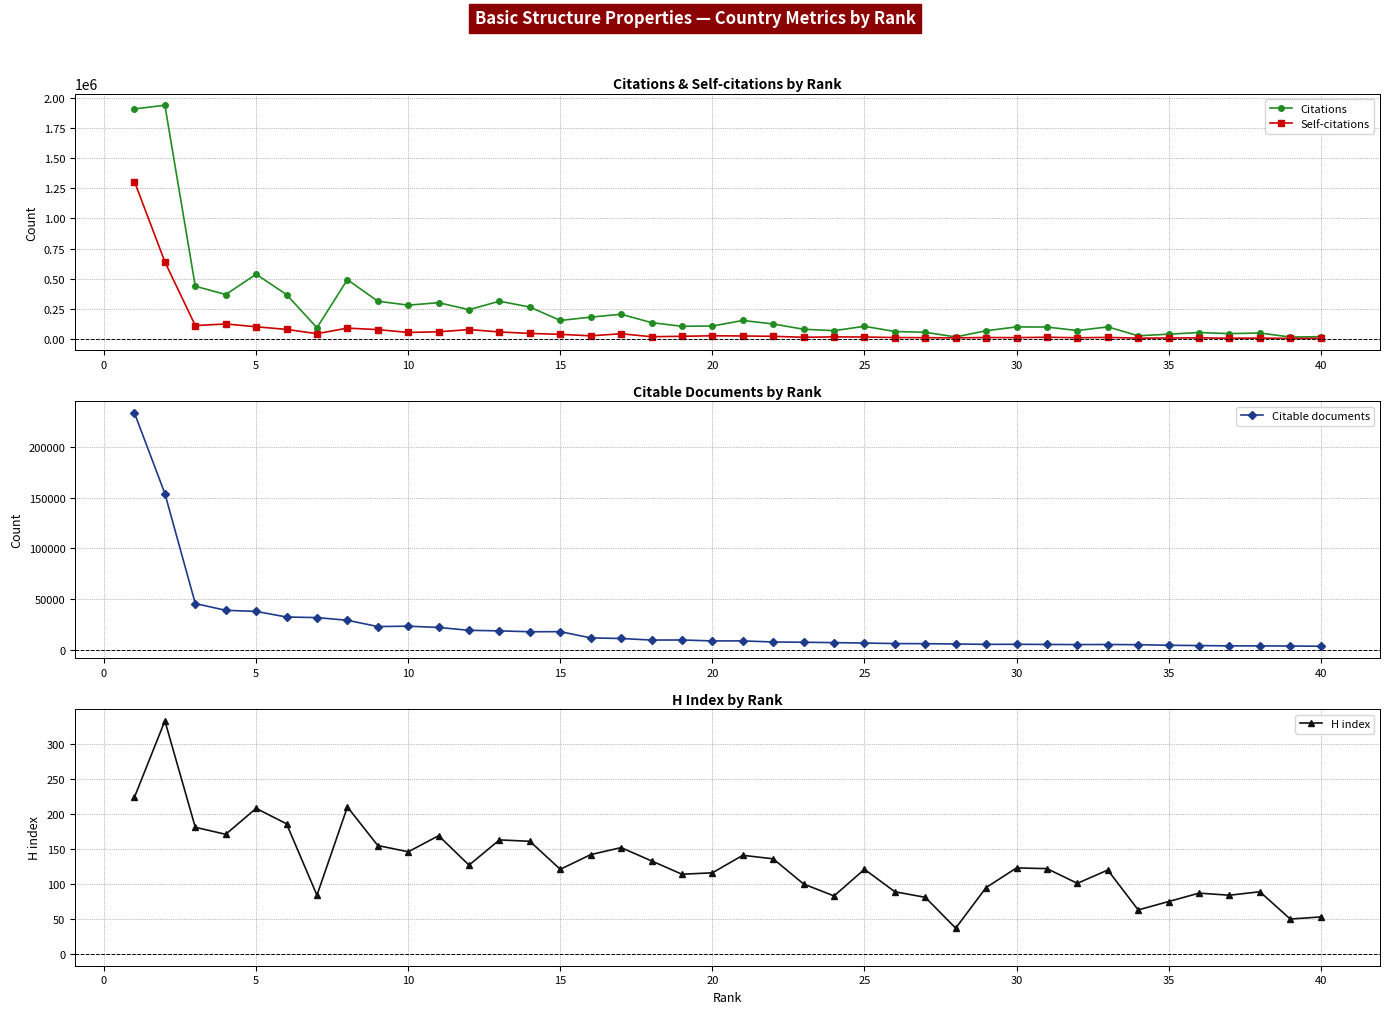

Count the number of data series in this chart.

4